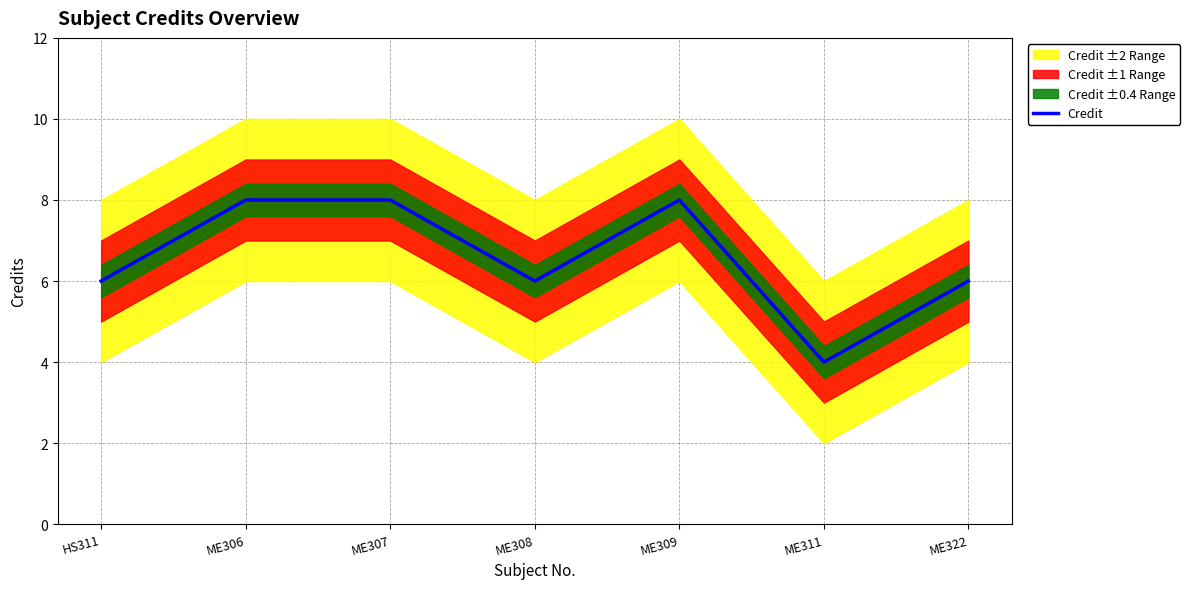

Is it true that the value at ME311 is 4?

True